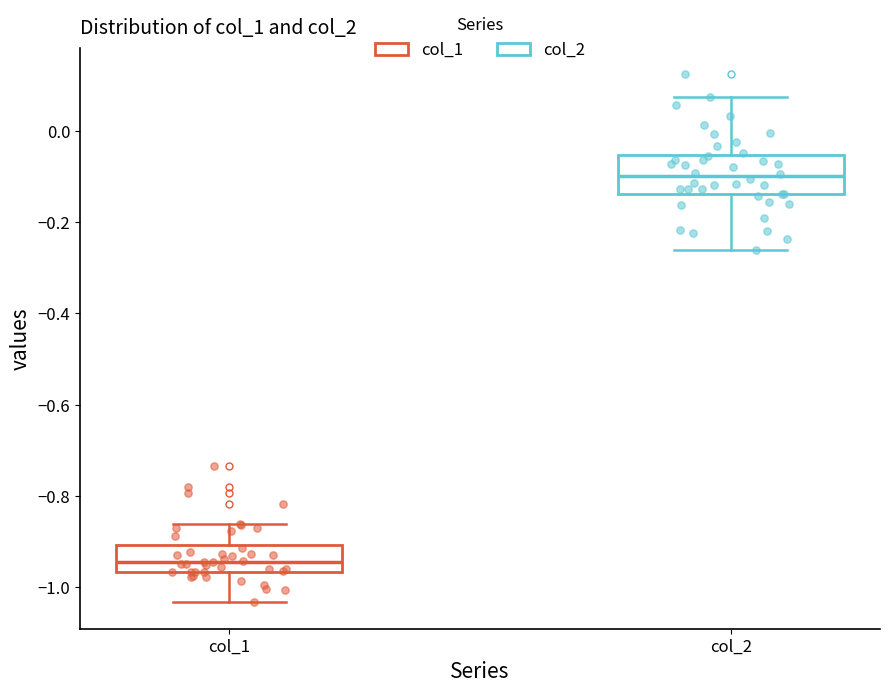

Which box is the tallest, from its lower edge to its upper edge?

col_2